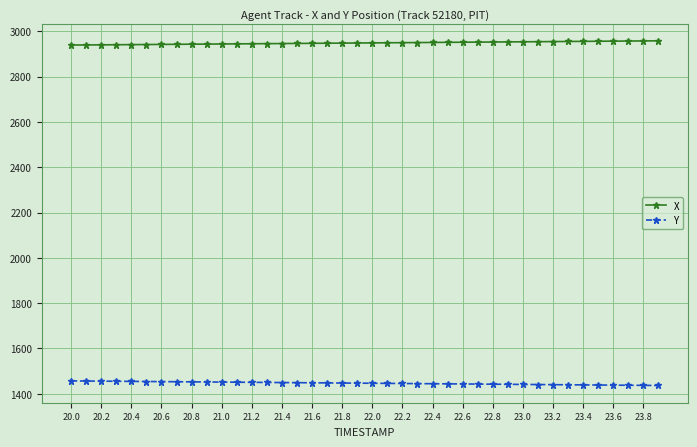

Which series has the largest total across all categories?

X